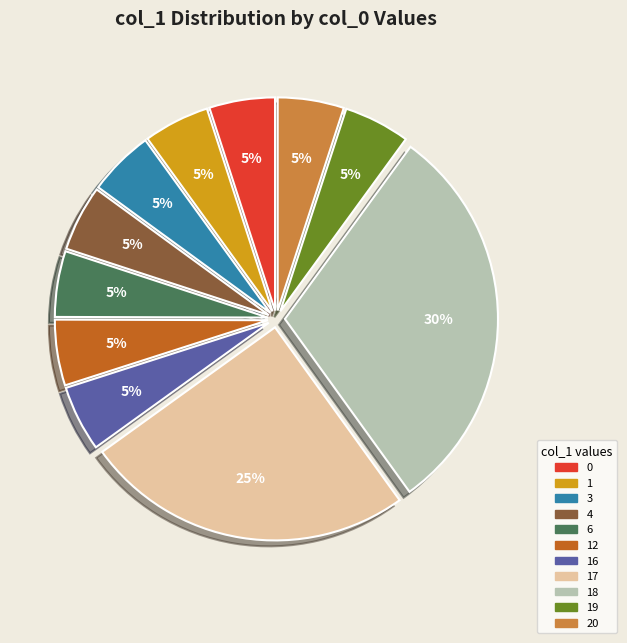

Is there any slice that represents more than half of the pie?

No